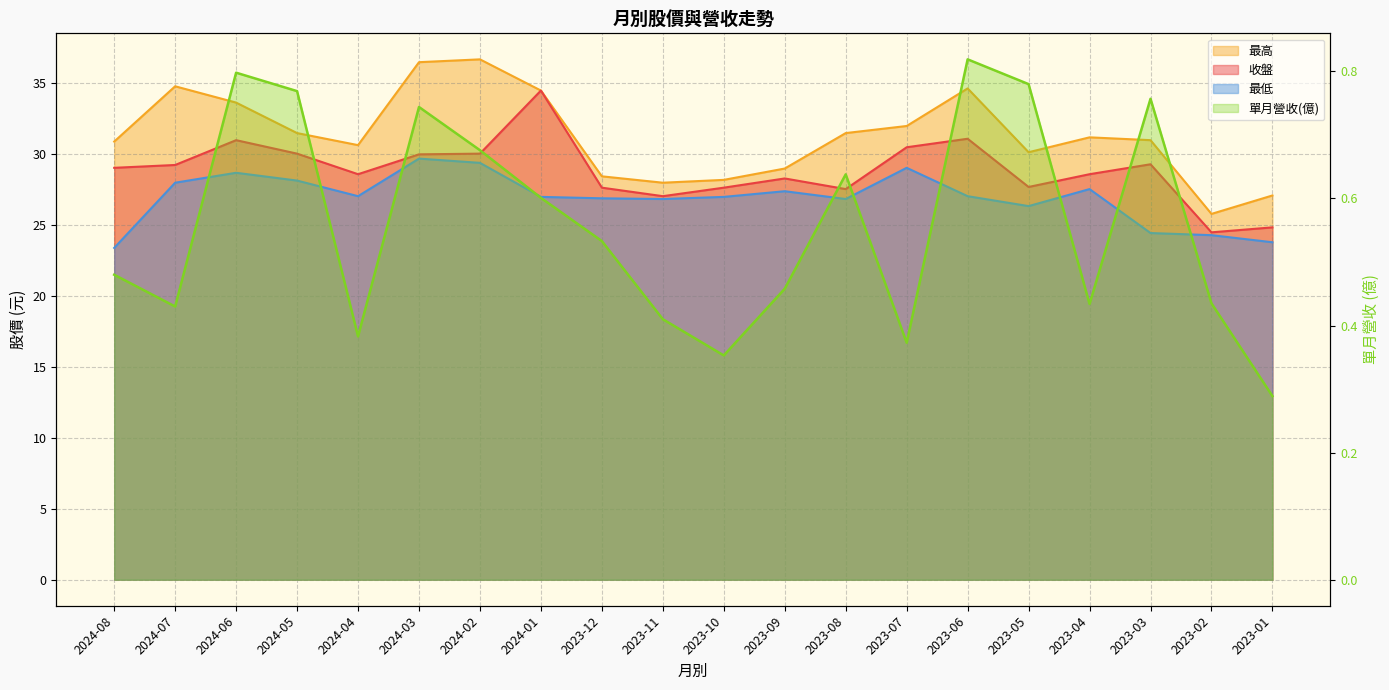

At which label does 收盤 reach its peak?

2024-01